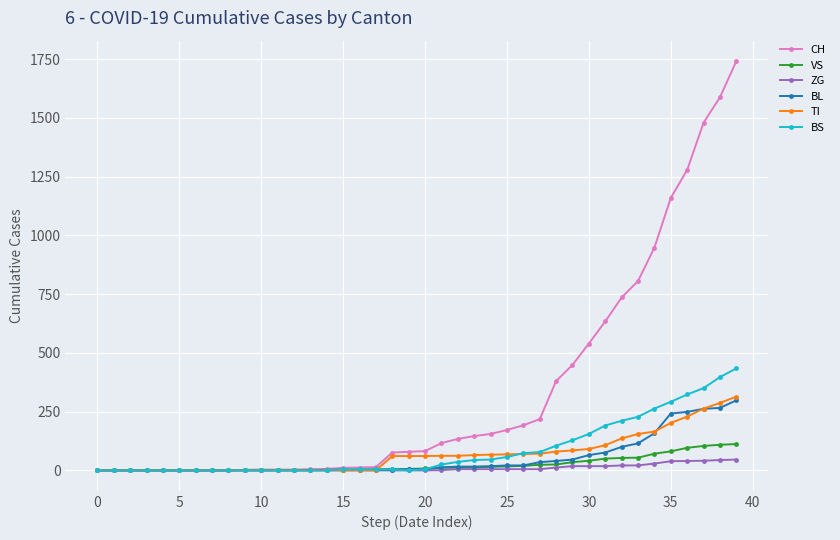

What is the highest value of the VS series?

112